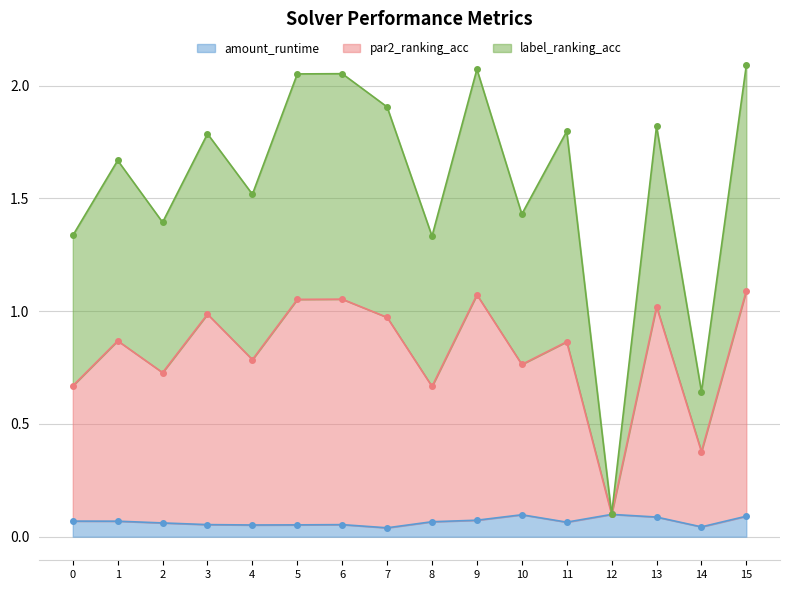

What are all the series names shown in the legend?

amount_runtime, par2_ranking_acc, label_ranking_acc